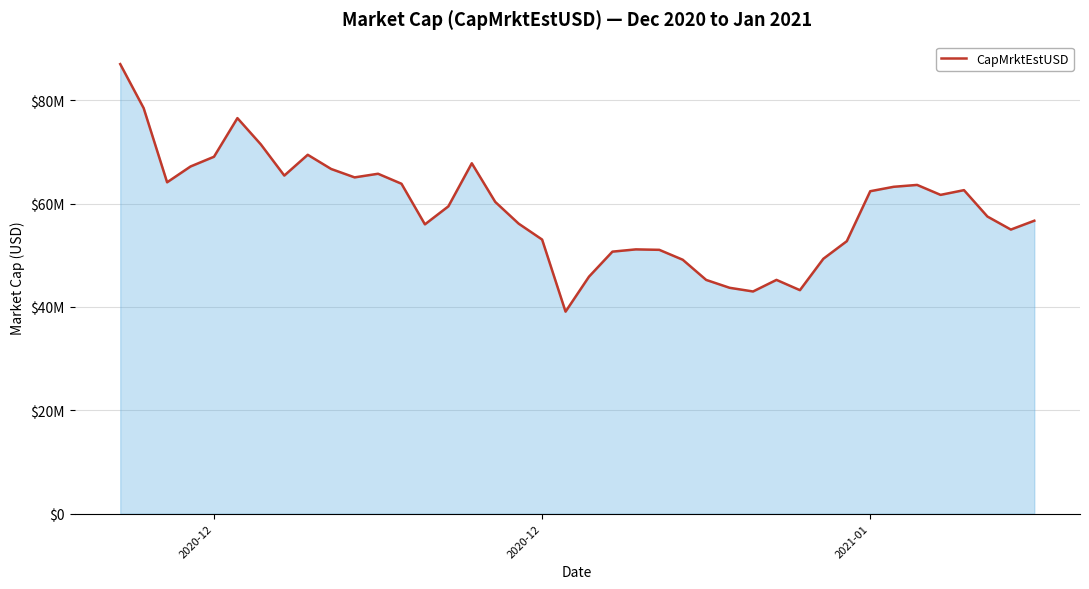

What is the smallest value displayed?

39091137.0